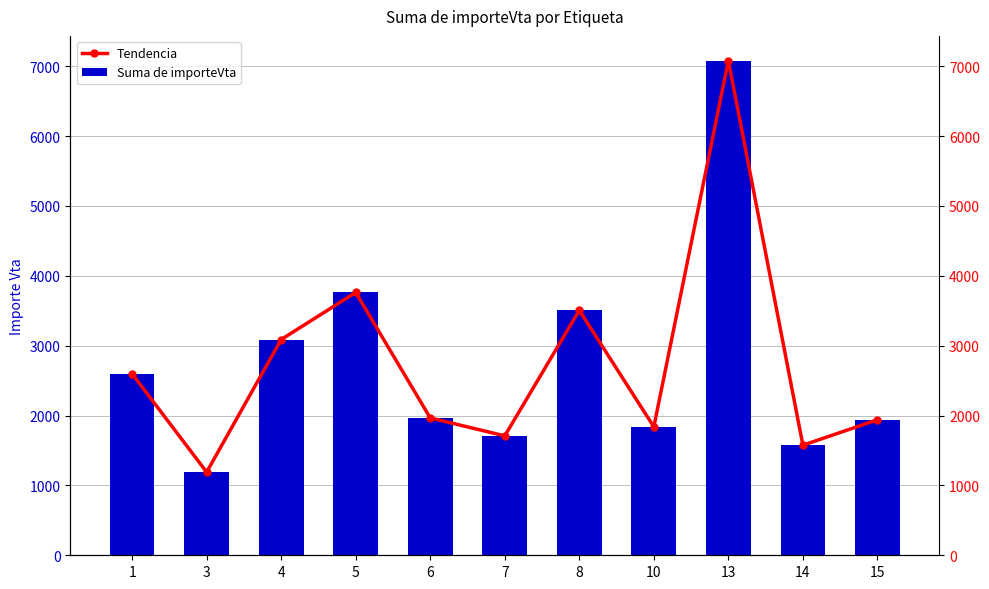

Which label corresponds to the smallest value in the chart?

3